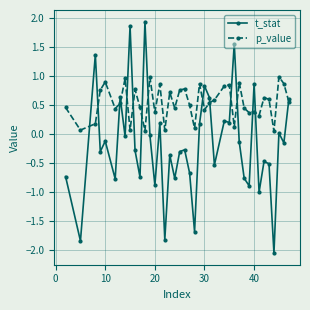

What is the value of the p_value point at the 38th from the left?

1.0